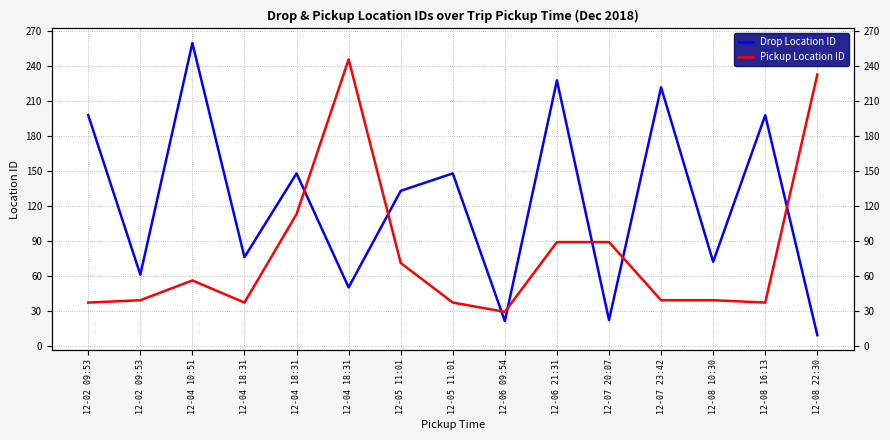

After their last crossing, which series has the higher values: Pickup Location ID or Drop Location ID?

Pickup Location ID